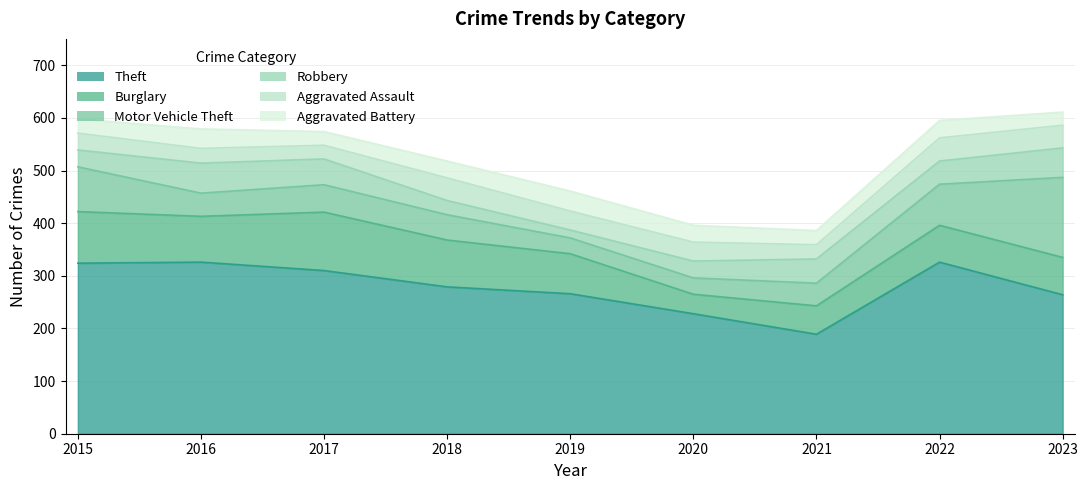

Rank the categories by Theft value from lowest to highest.

2021, 2020, 2023, 2019, 2018, 2017, 2015, 2016, 2022